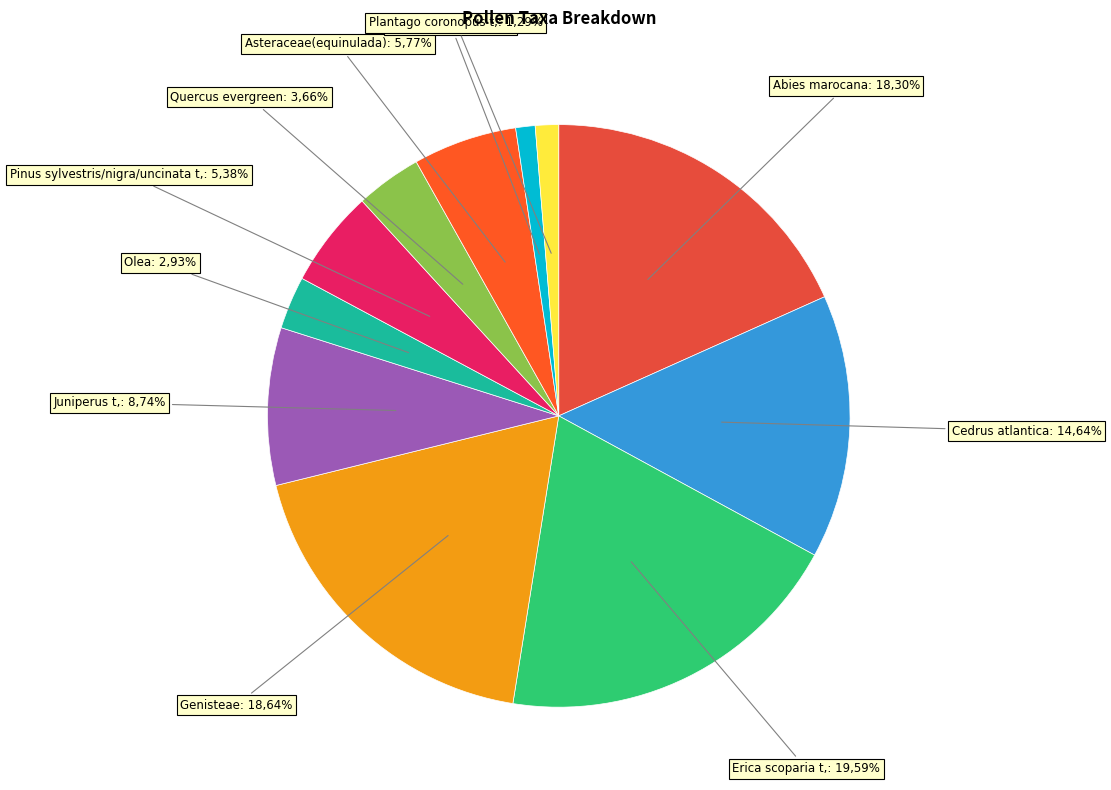

Between Asteraceae(equinulada) and Erica scoparia t., which is larger?

Erica scoparia t.